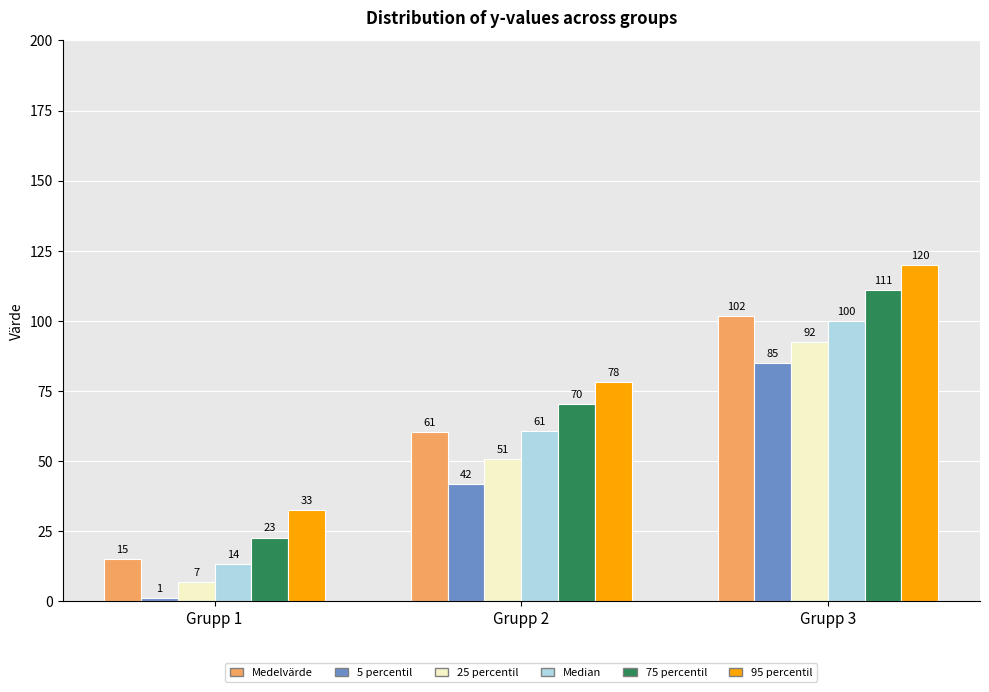

What is the total value across all series at Grupp 3?

610.0